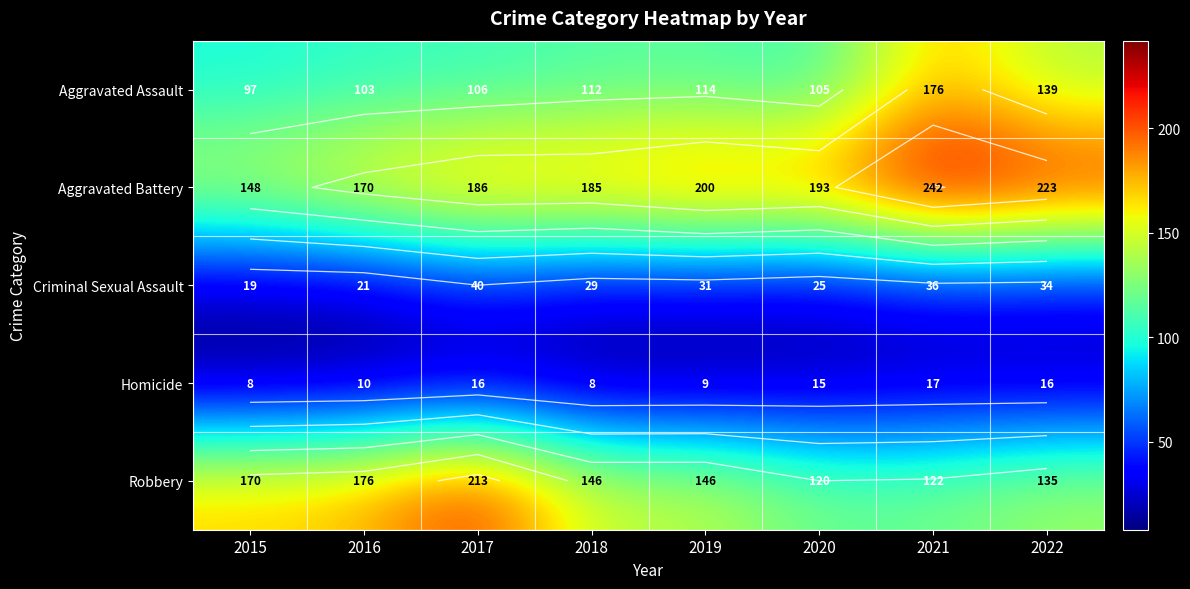

What is the difference between the maximum and second lowest values in the Aggravated Assault series?

73